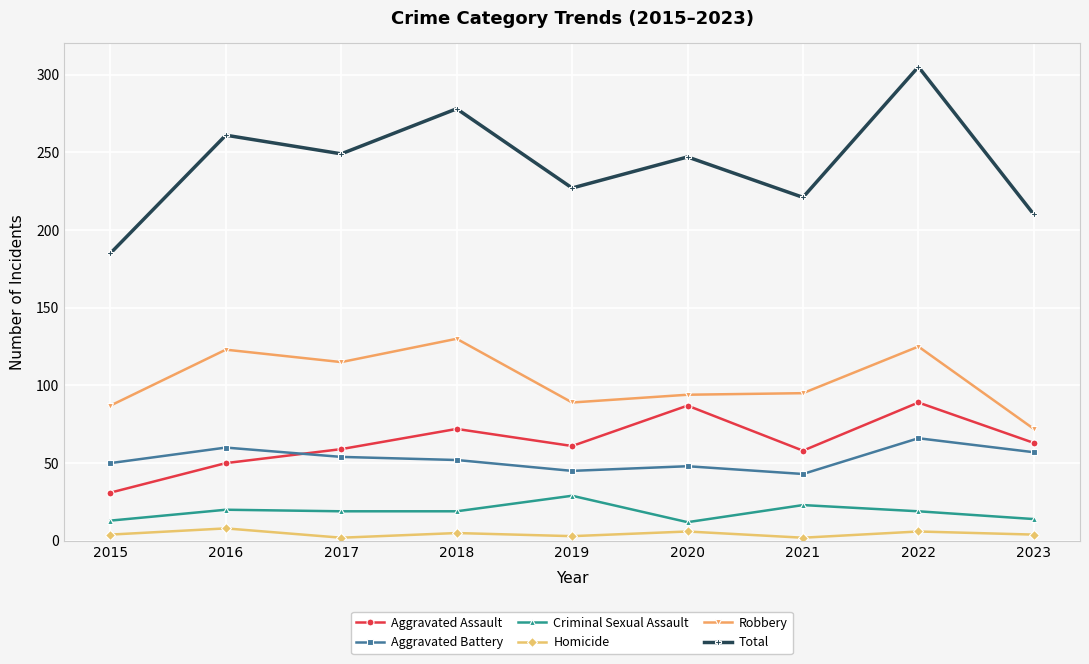

Where does the Aggravated Assault series first go above 61?

2018